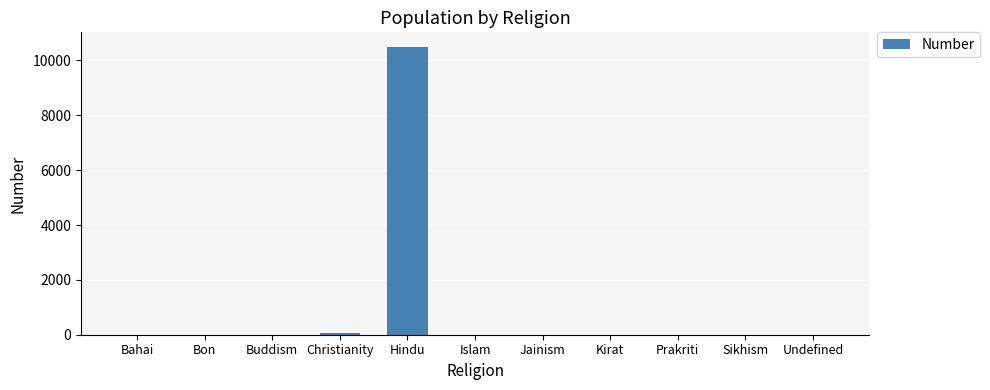

At which category does the chart reach its peak across all series?

Hindu